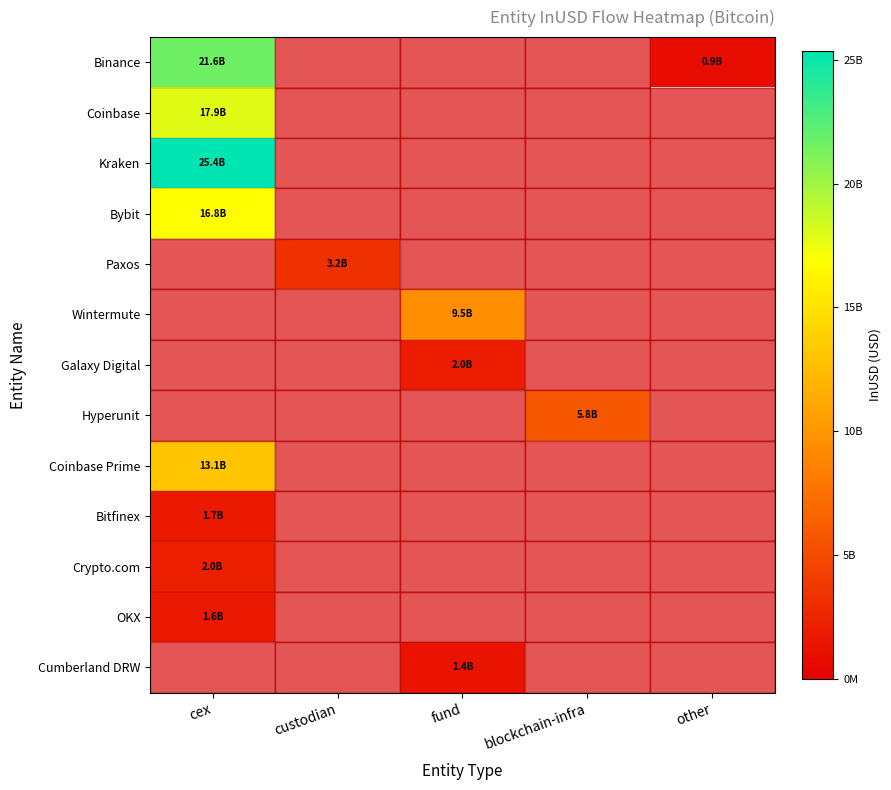

How many positive values does the OKX series have?

1